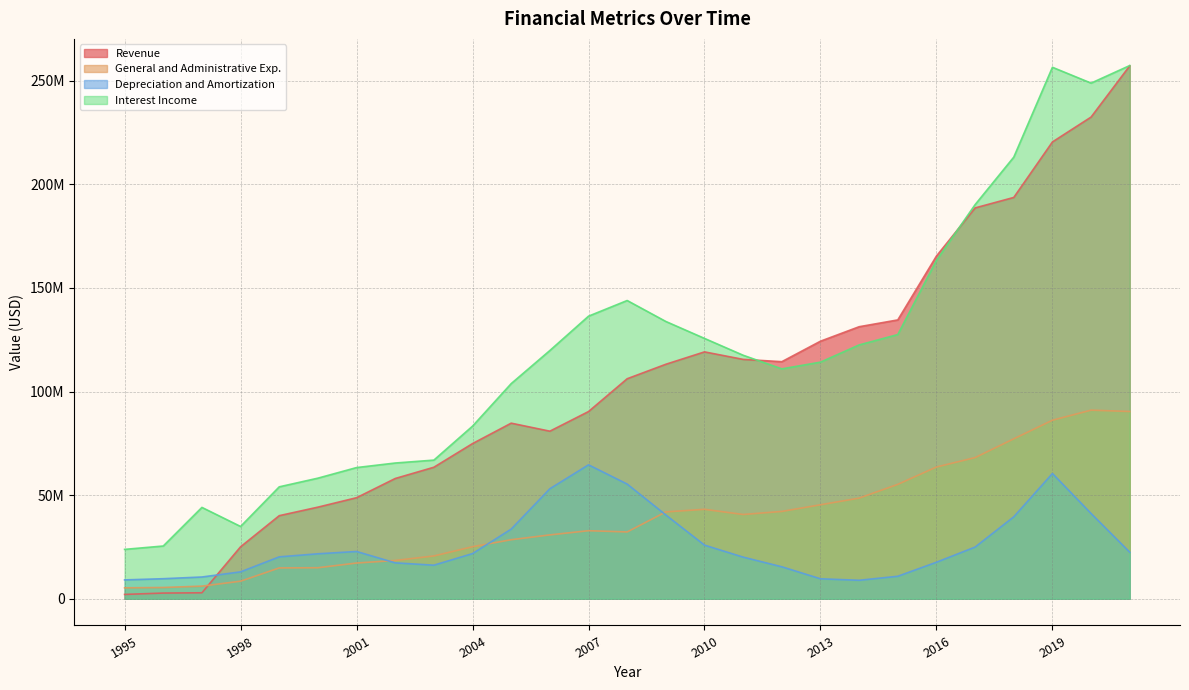

What are all the series names shown in the legend?

Revenue, General and Administrative Exp., Depreciation and Amortization, Interest Income